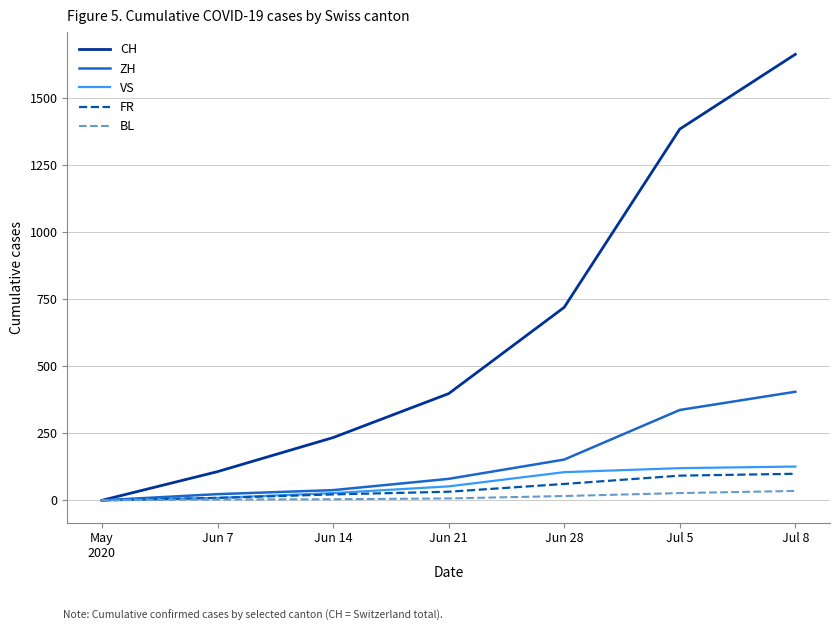

At which label is CH closest to 832?

Jun 28